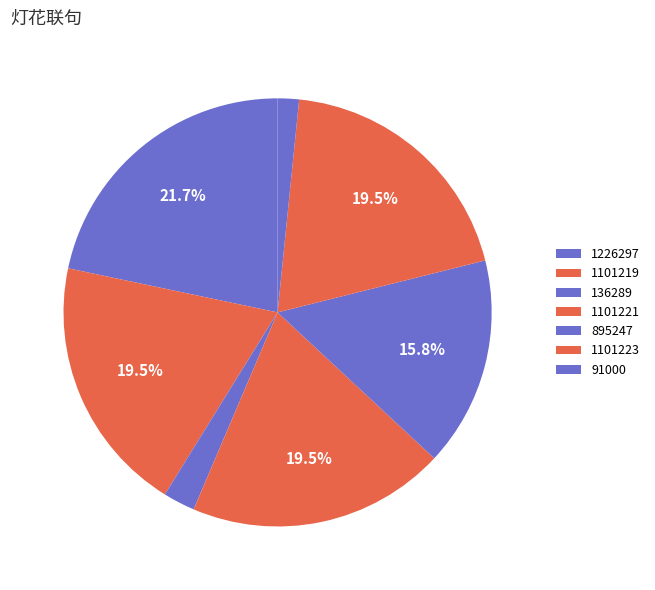

To the nearest percent, what percentage of the pie is 1101219?

19%